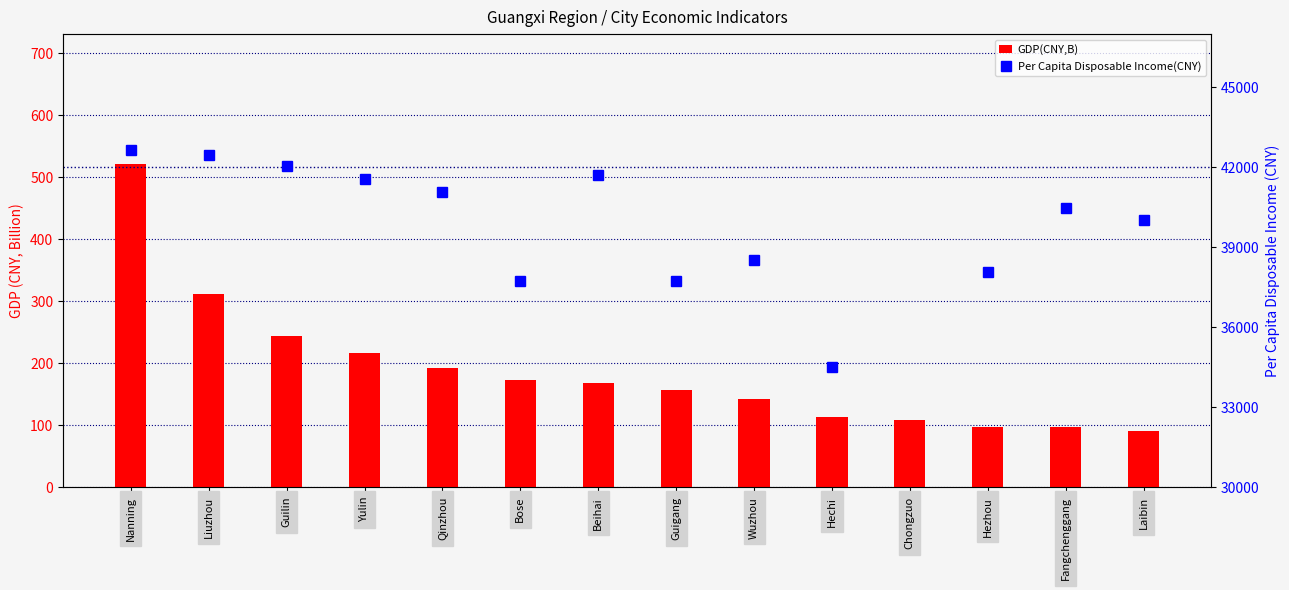

List the series in order of their peak value, highest first.

Per Capita Disposable Income(CNY), GDP(CNY,B)